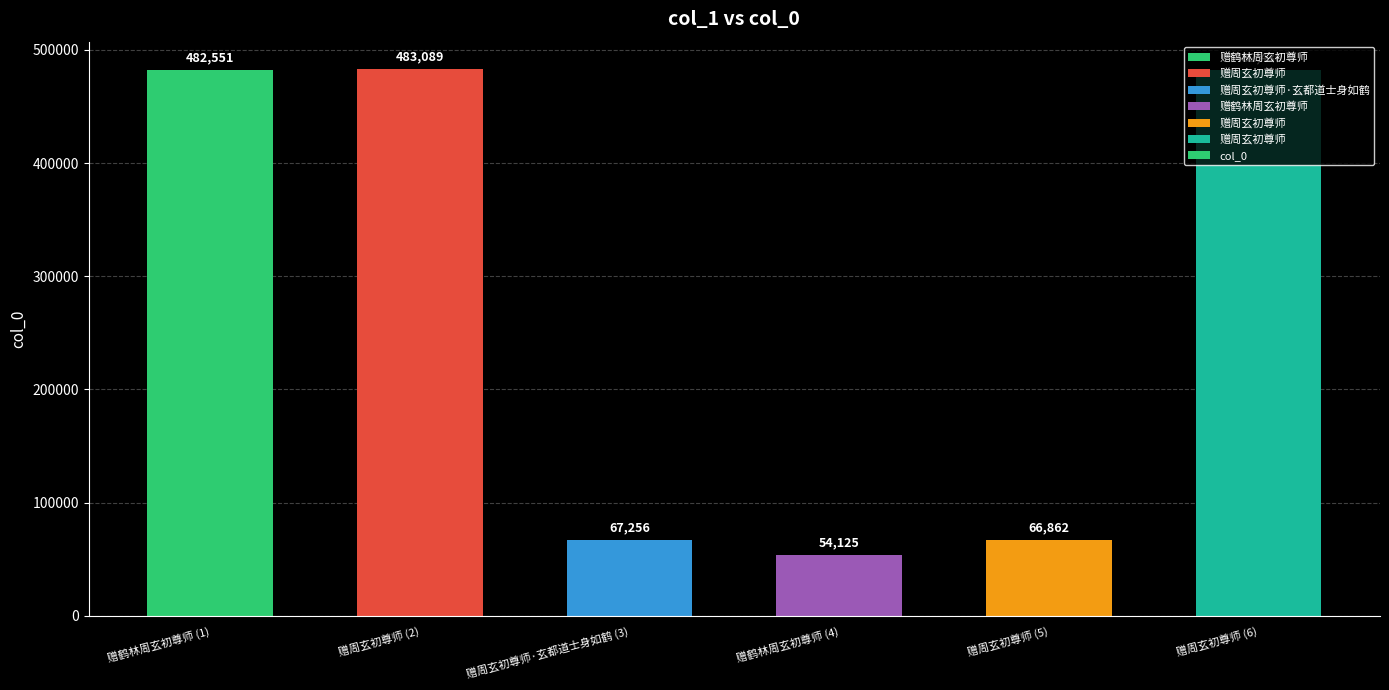

Are the bars grouped side by side (vs. stacked)?

No